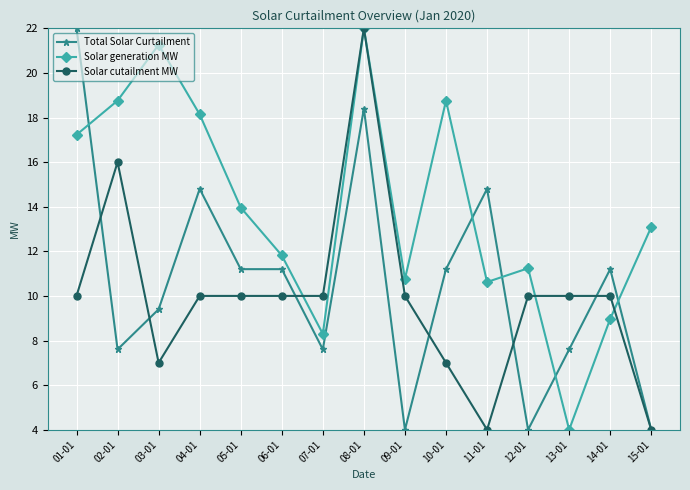

The Total Solar Curtailment series shows 4.8 at 07-01. True or false?

False